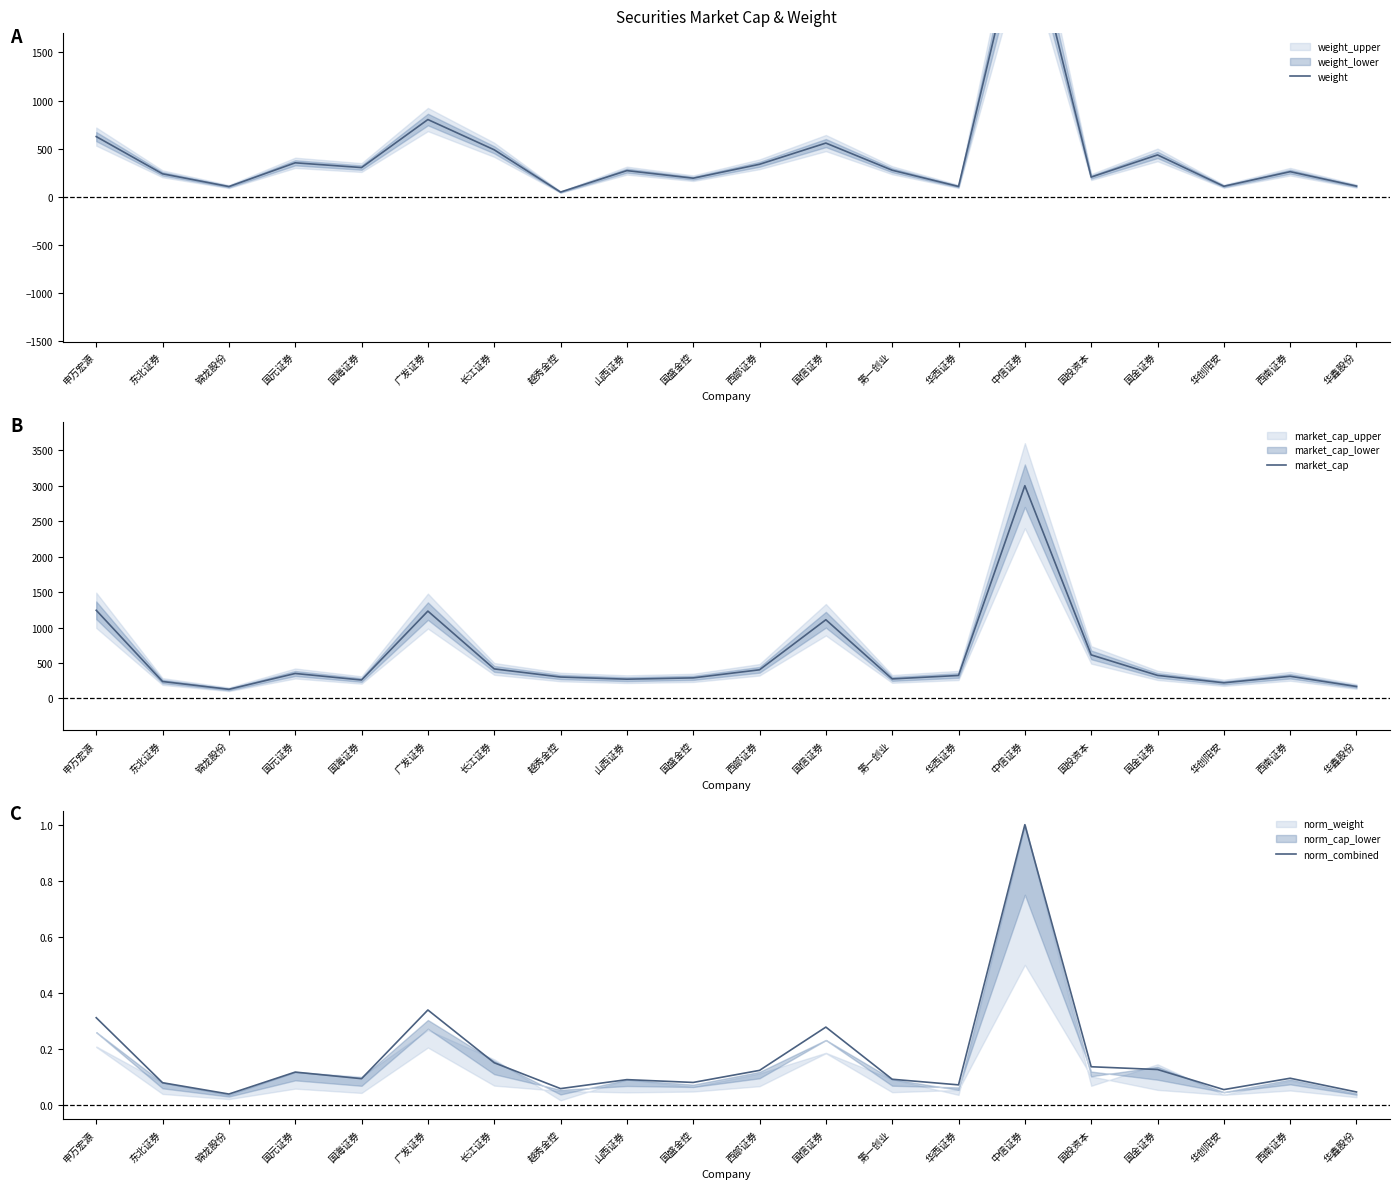

At which category does market_cap reach its first local valley?

锦龙股份